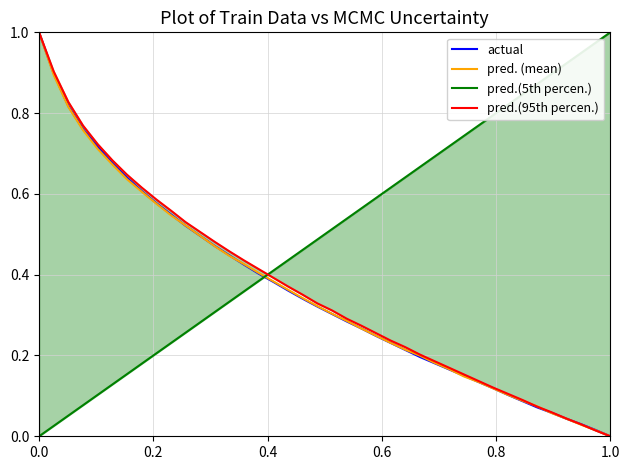

What is the highest value of the actual series?

1.0